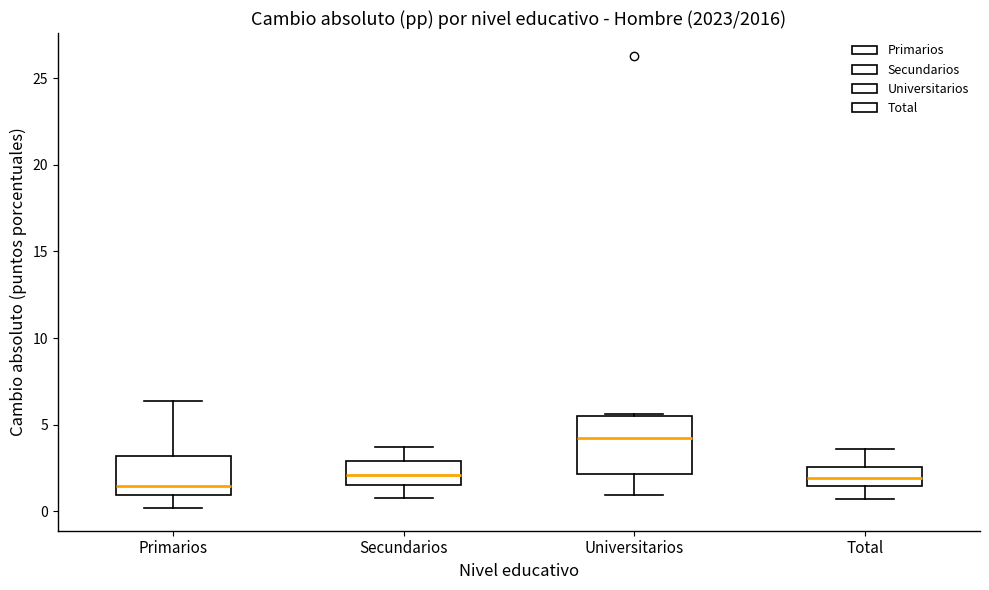

Comparing the boxes themselves (not the whiskers), which one is the tallest?

Universitarios